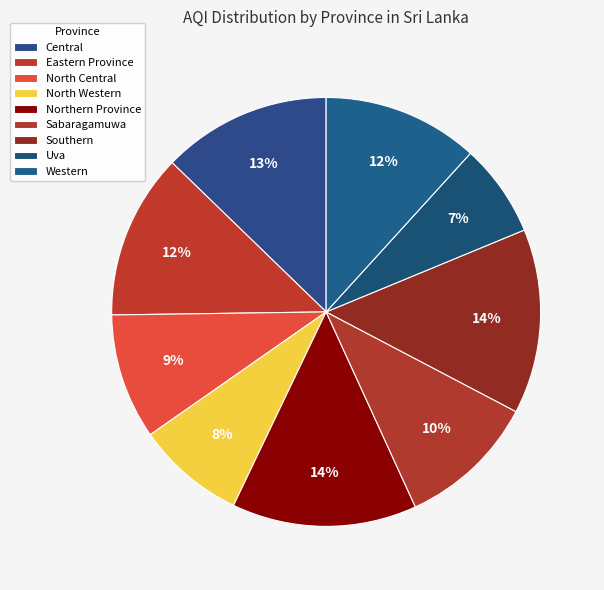

Between North Western and North Central, which is larger?

North Central